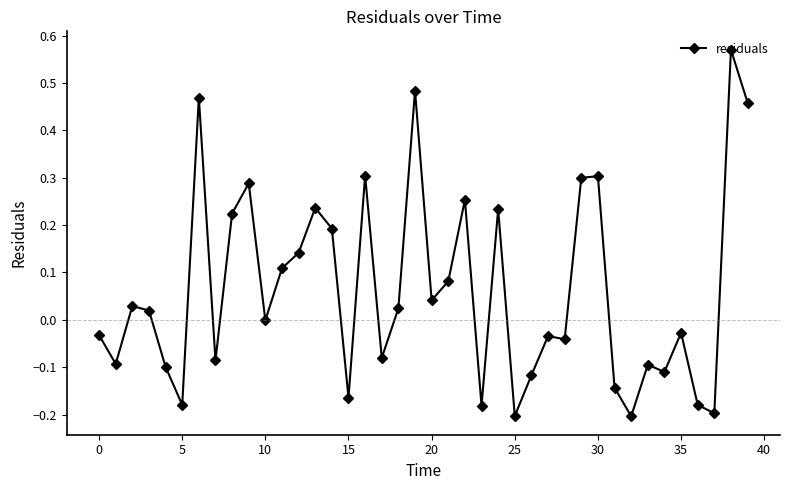

What is the difference between the second highest and second lowest values?

0.7